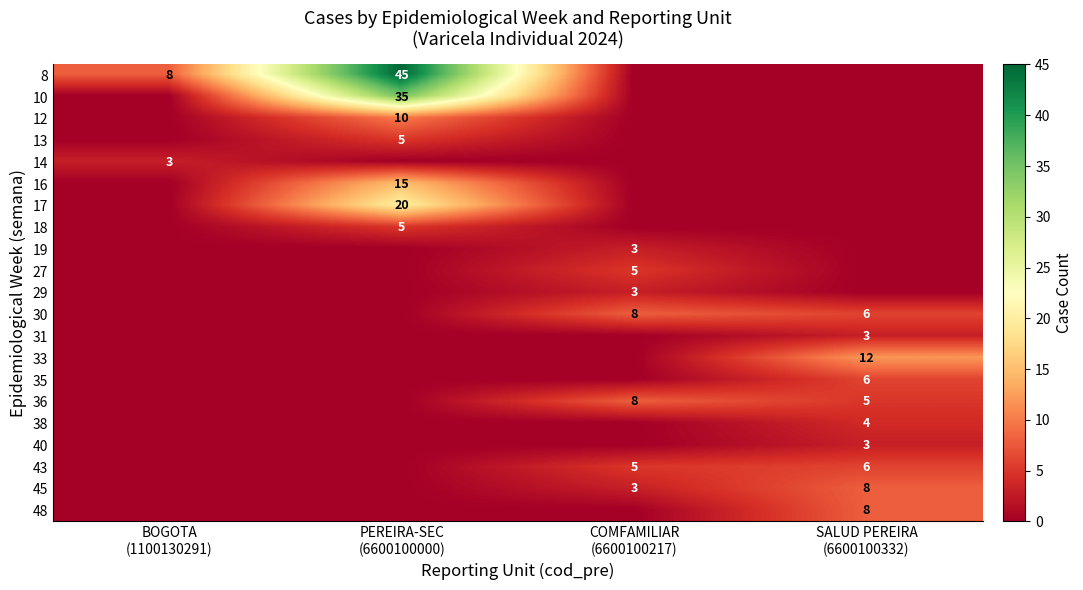

What is the sum of all 10 values?

35